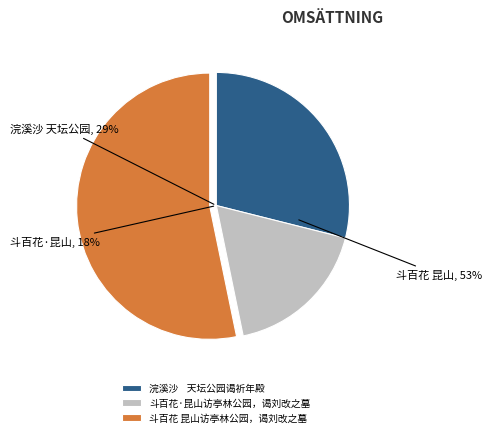

Which slice represents more than half of the pie?

斗百花 昆山访亭林公园，谒刘改之墓